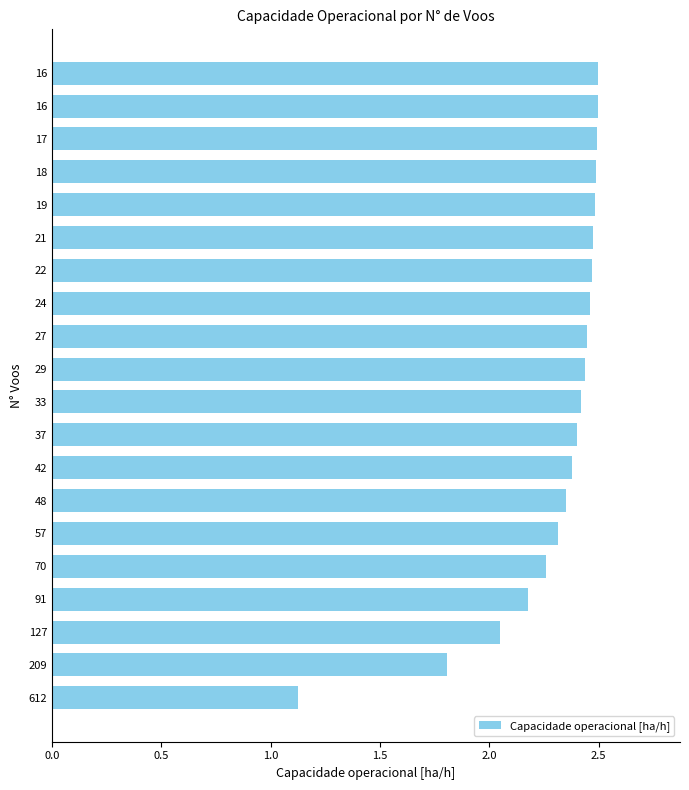

How many values are below 2?

2